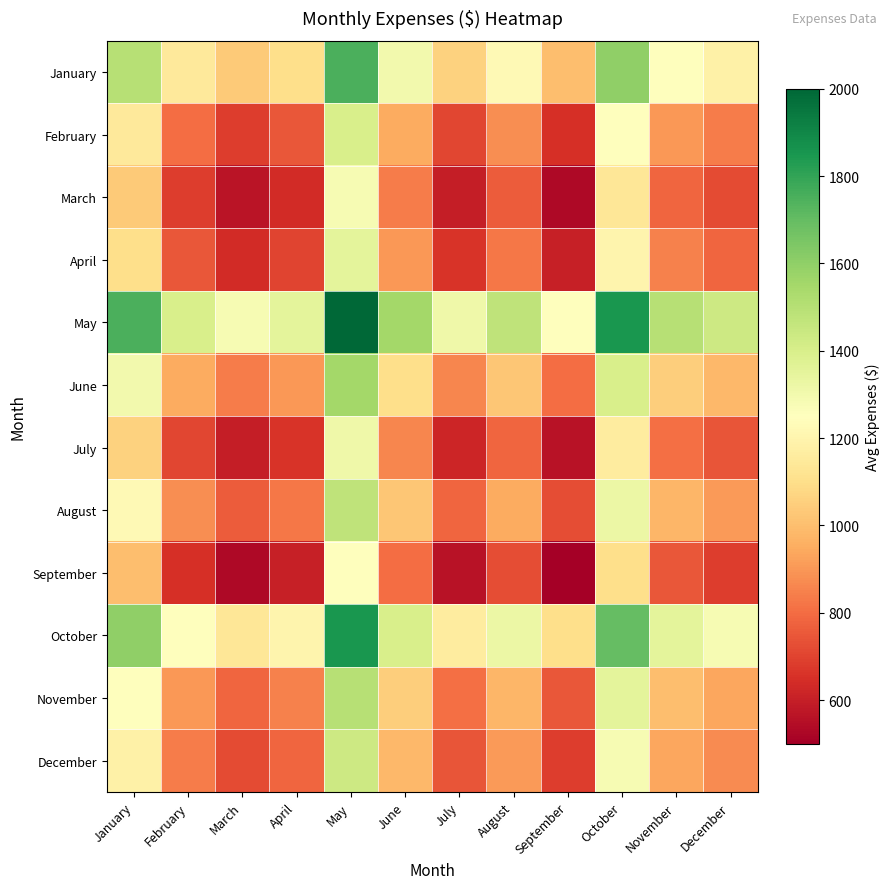

Which series has the largest total across all categories?

May